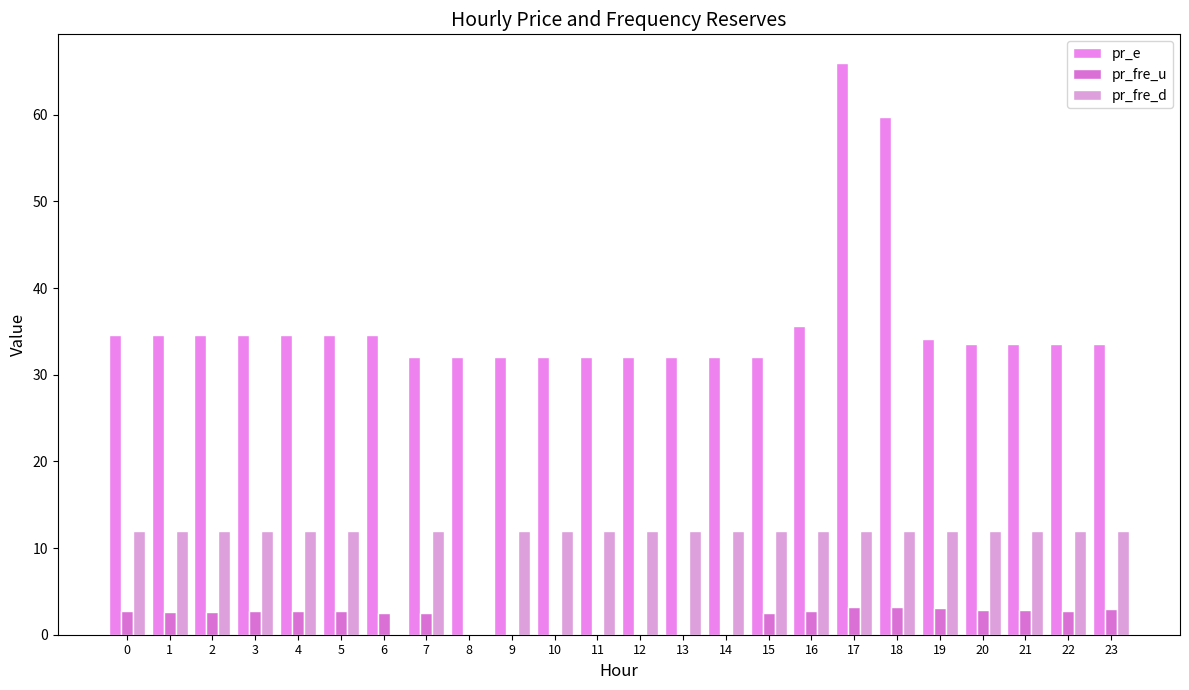

True or false: pr_fre_d has a value of 7.3 at 10.

False